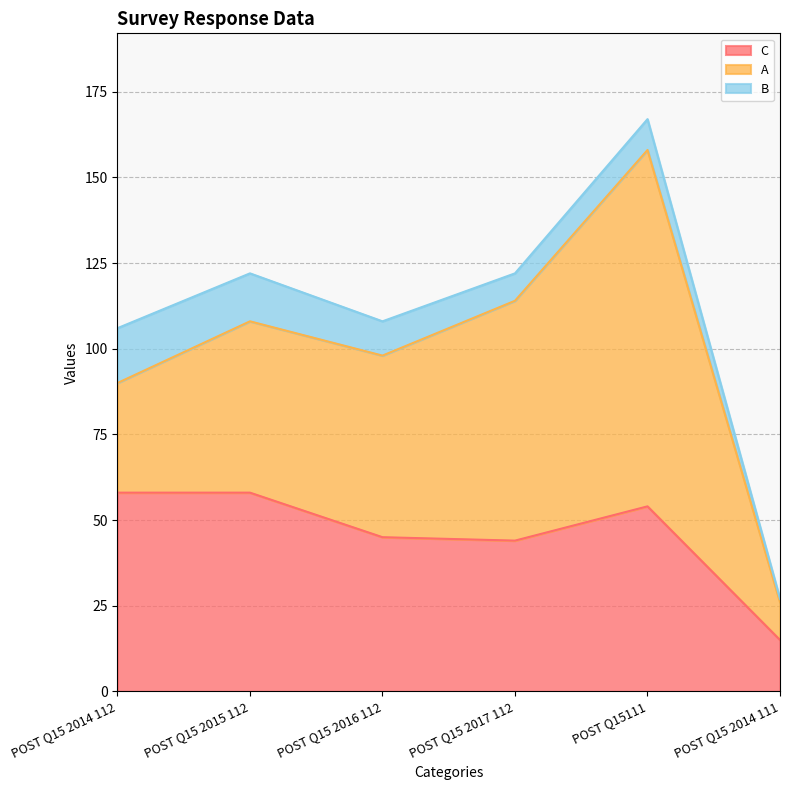

True or false: B and A intersect in this chart.

False